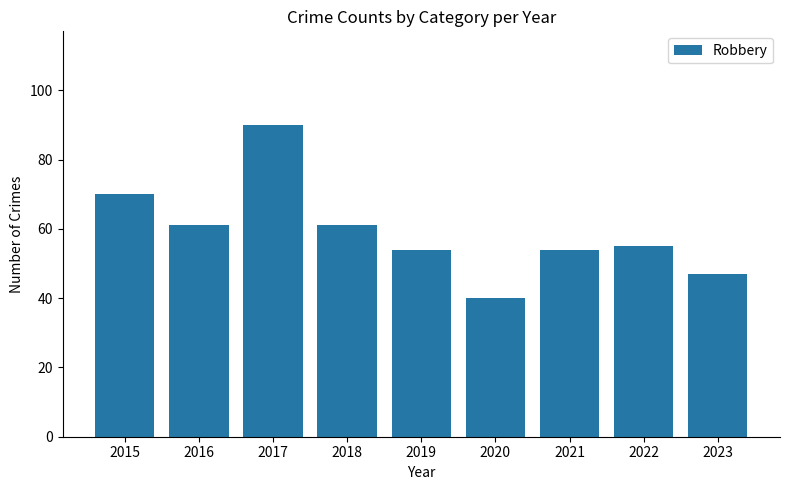

How many data points are less than 55?

4